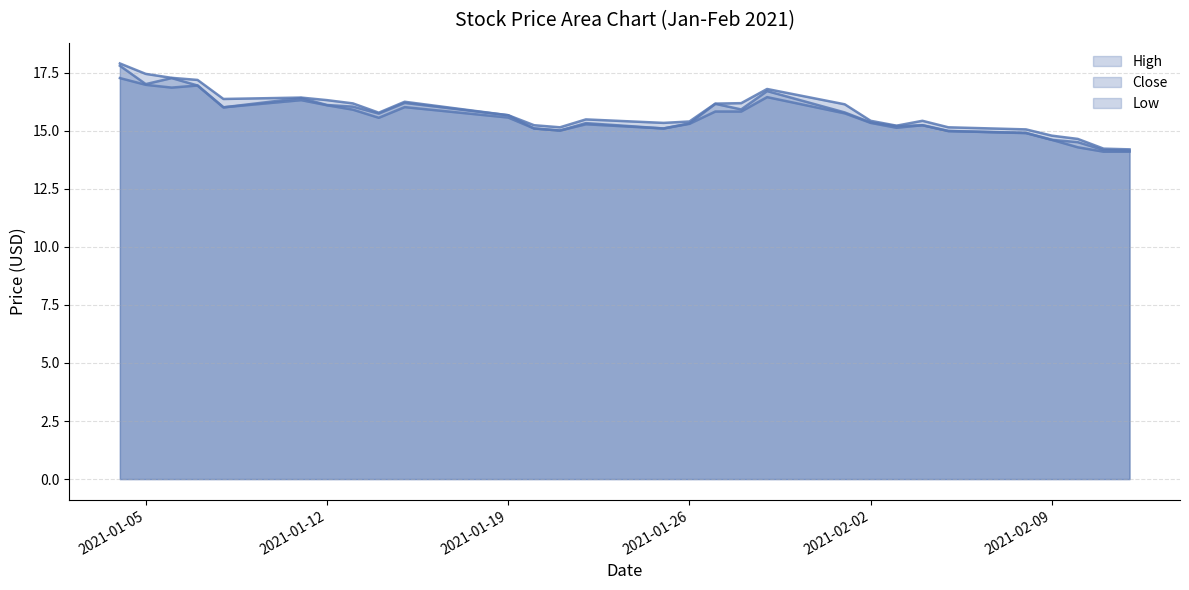

In Close, how many points are higher than both neighbors (excluding endpoints)?

7